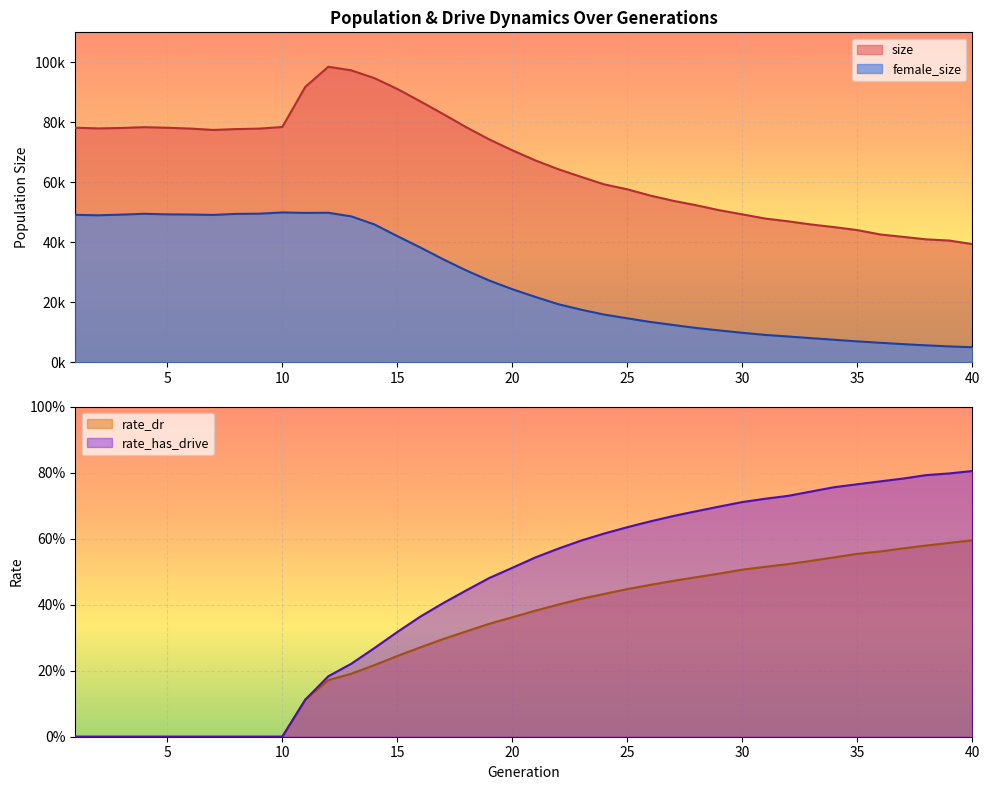

Which series has the widest spread of values?

size